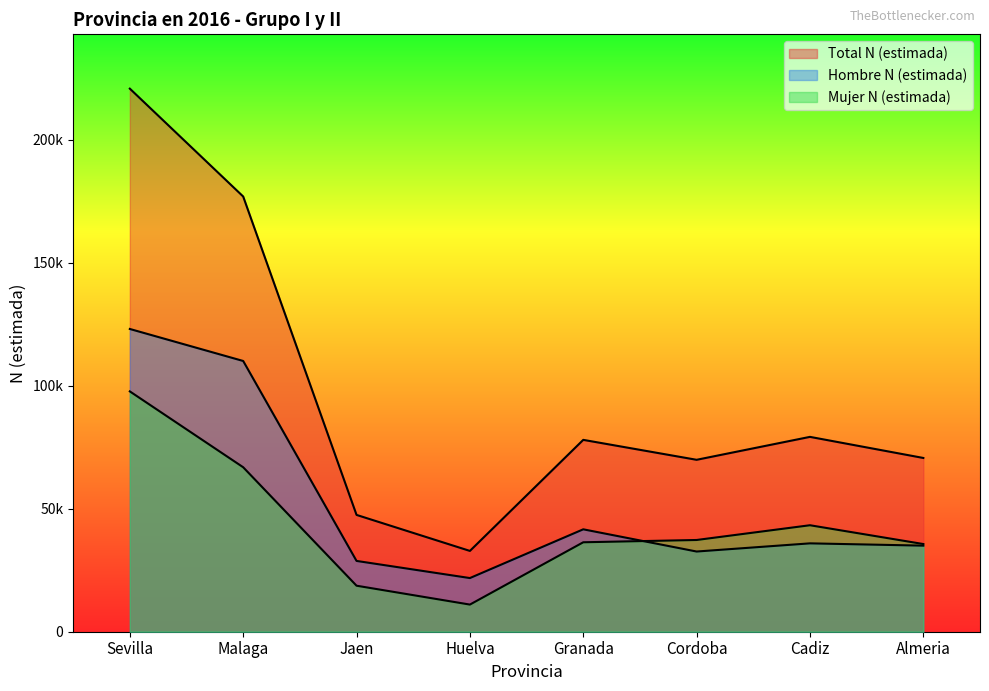

Reading right to left, what are all the values shown in this chart?

Hombre N (estimada): Almeria=35010	Cadiz=35941	Cordoba=32616	Granada=41652	Huelva=21826	Jaen=28794	Malaga=110117	Sevilla=123136
Mujer N (estimada): Almeria=35662	Cadiz=43308	Cordoba=37309	Granada=36381	Huelva=11039	Jaen=18715	Malaga=66892	Sevilla=97748
Total N (estimada): Almeria=70672	Cadiz=79249	Cordoba=69925	Granada=78033	Huelva=32865	Jaen=47510	Malaga=177010	Sevilla=220883